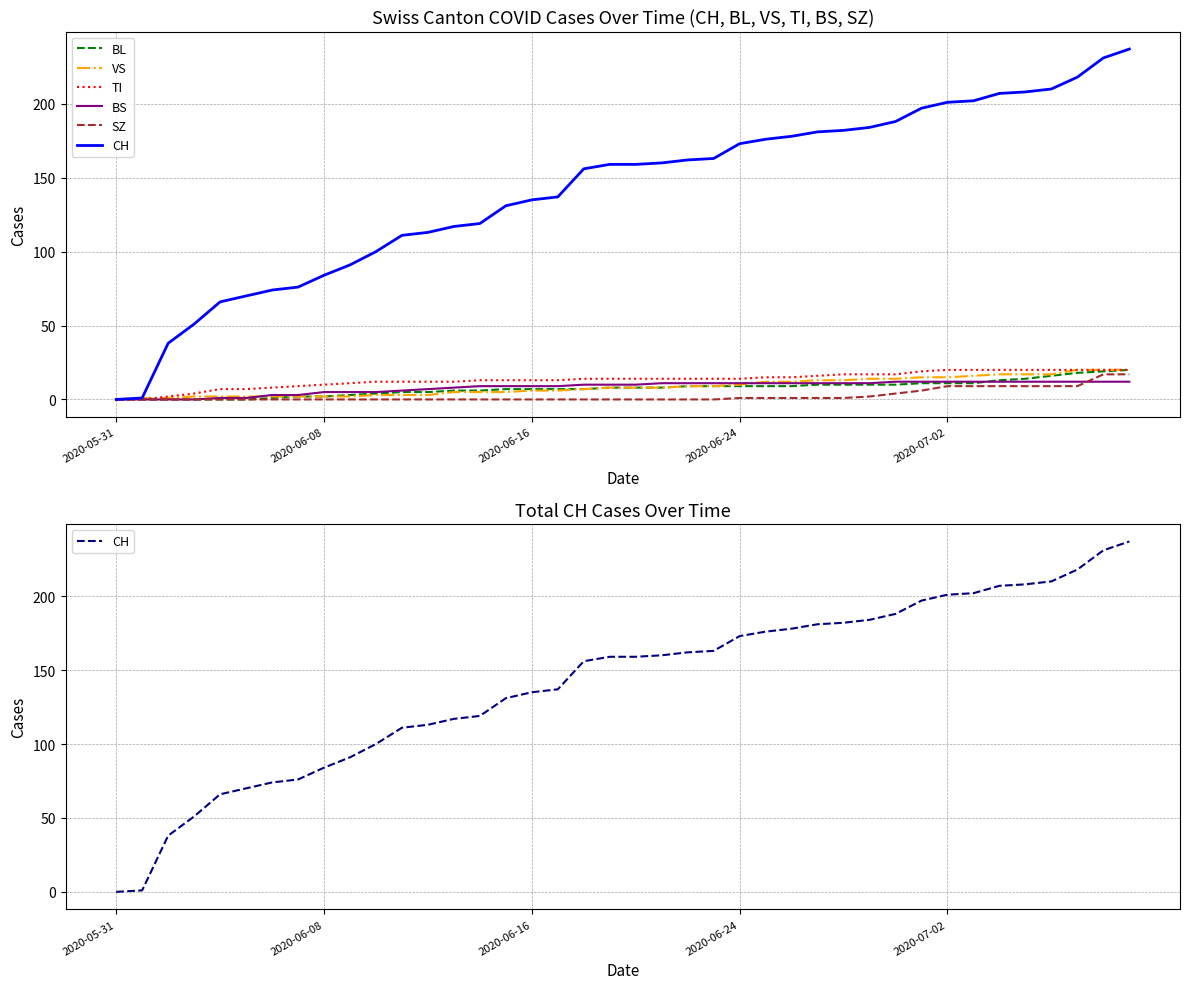

True or false: VS and BL cross at least once.

False